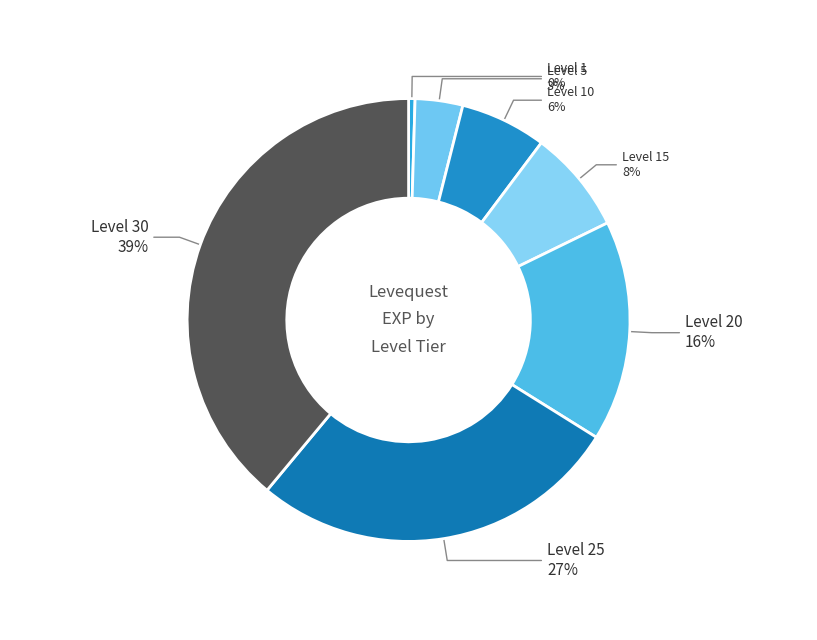

To the nearest percent, what is the difference between the largest and smallest slice percentages?

38%